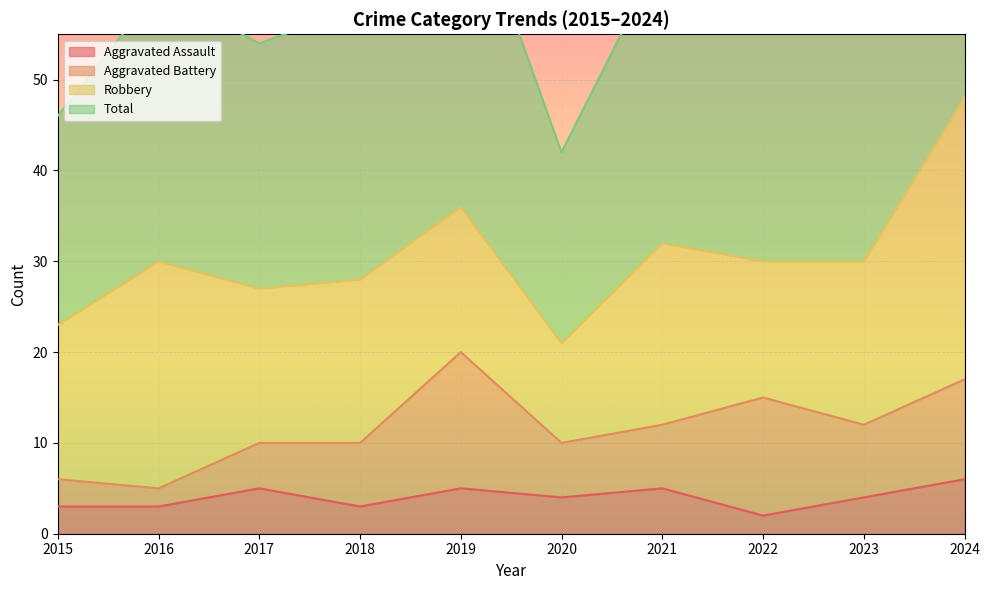

What is the minimum value shown in the chart?

2